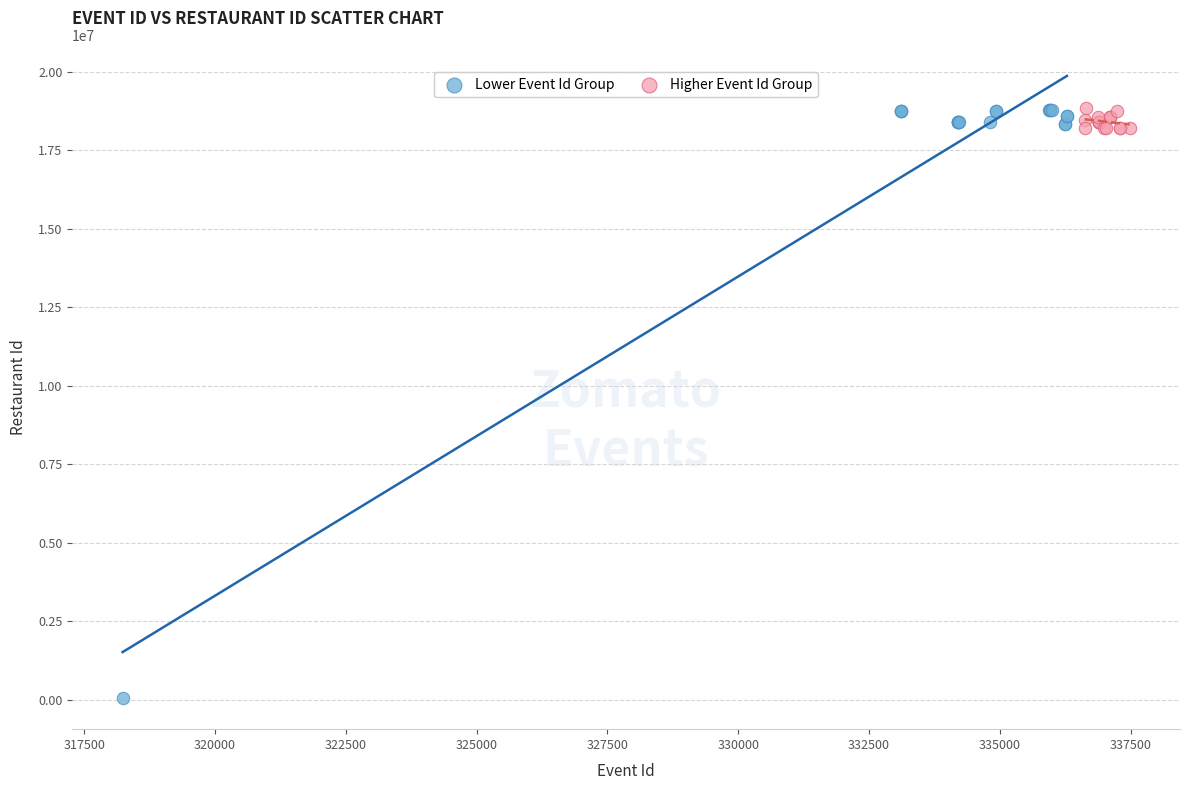

Which series has the largest Y range (max minus min)?

Lower Event Id Group